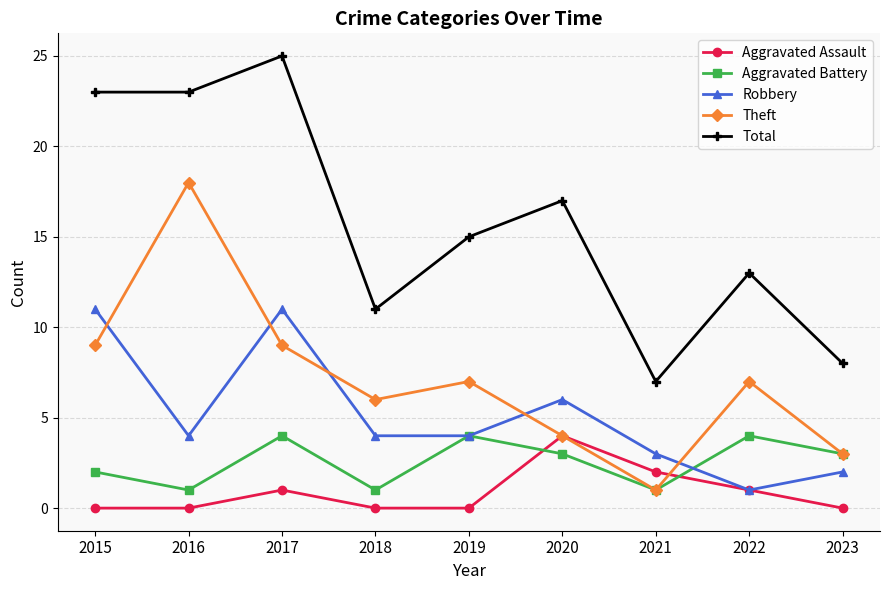

What are all the series names shown in the legend?

Aggravated Assault, Aggravated Battery, Robbery, Theft, Total